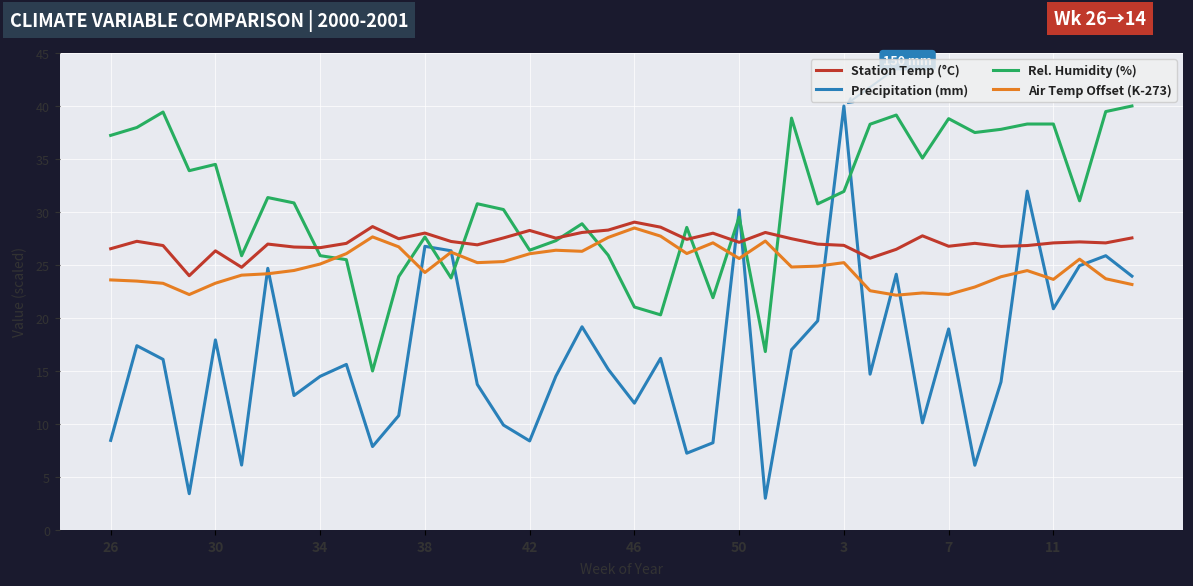

Which series has the largest range (max minus min)?

Precipitation (mm)